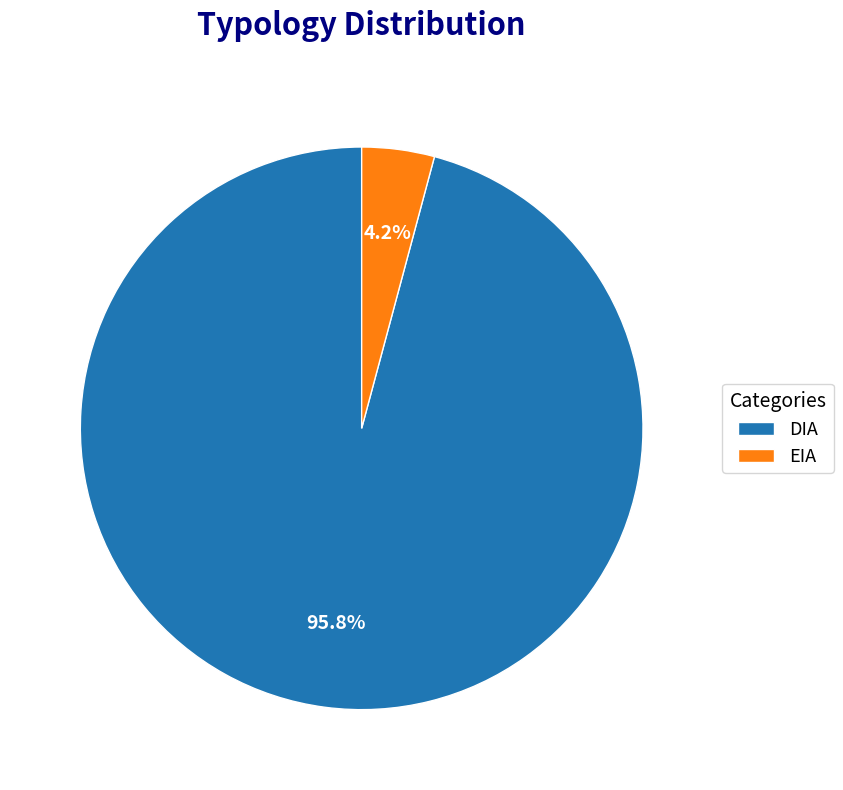

To the nearest percent, what percentage of the pie is DIA?

96%